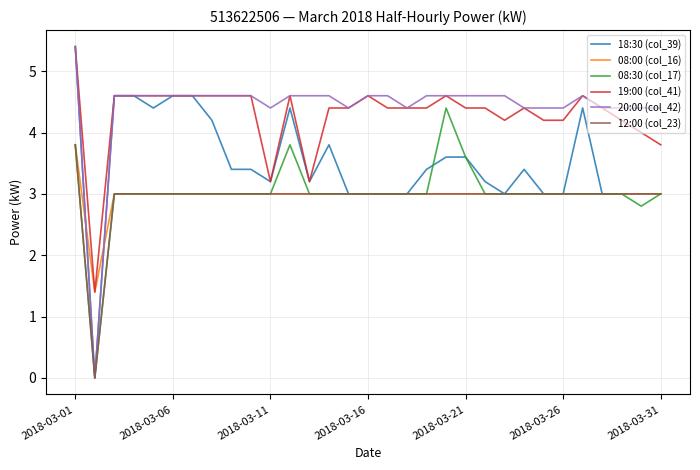

True or false: 20:00 (col_42) and 18:30 (col_39) intersect in this chart.

False